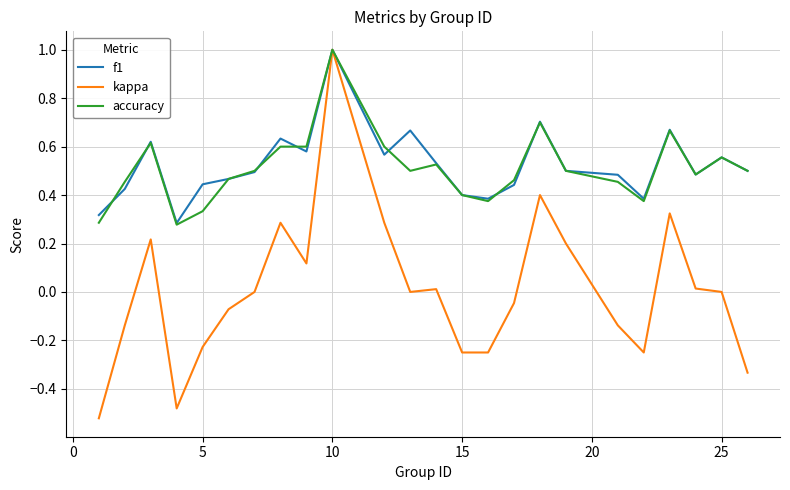

What is the maximum value for kappa?

1.0